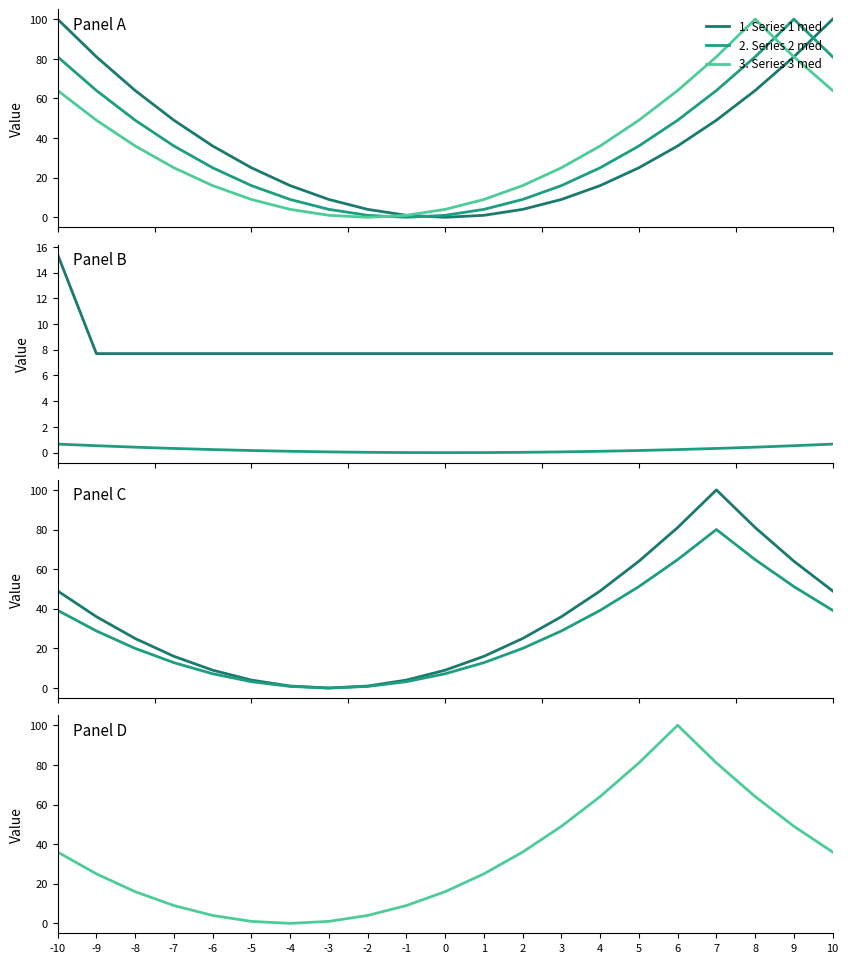

How many values in the 3 series are below 25?

9